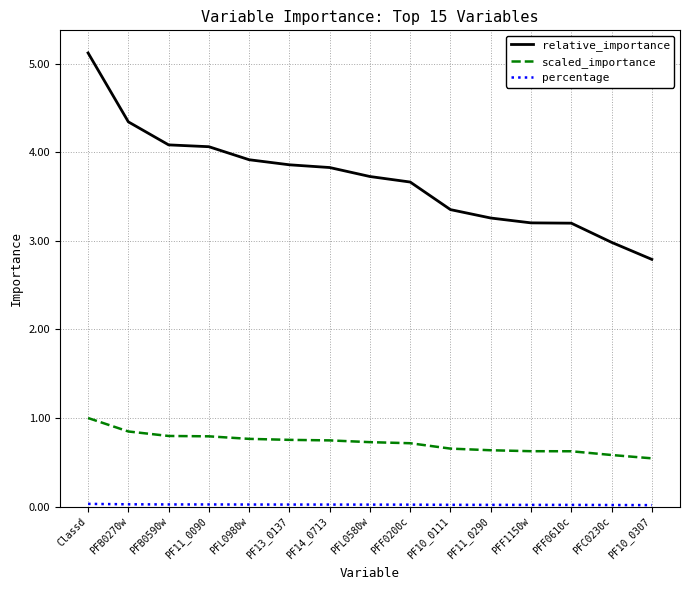

Which category has the lowest value in the relative_importance series?

PF10_0307